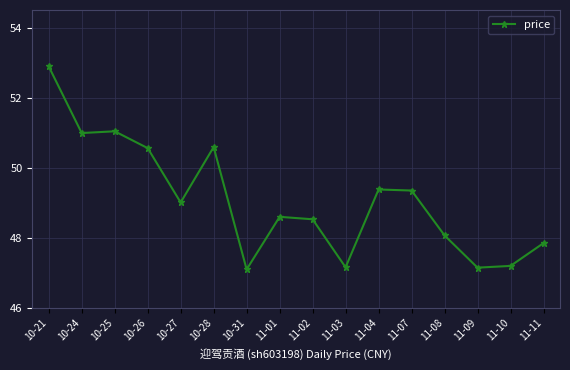

What is the change in value from 10-24 to 10-28?

-0.4